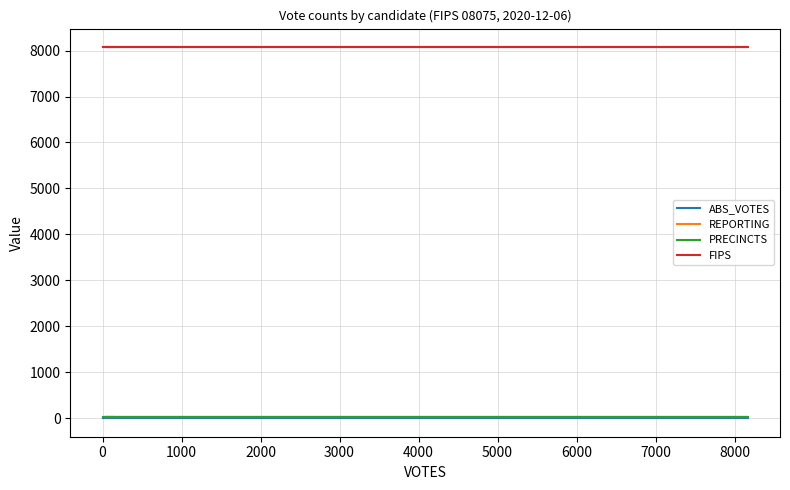

Is it true that PRECINCTS equals 16 at 1000?

True